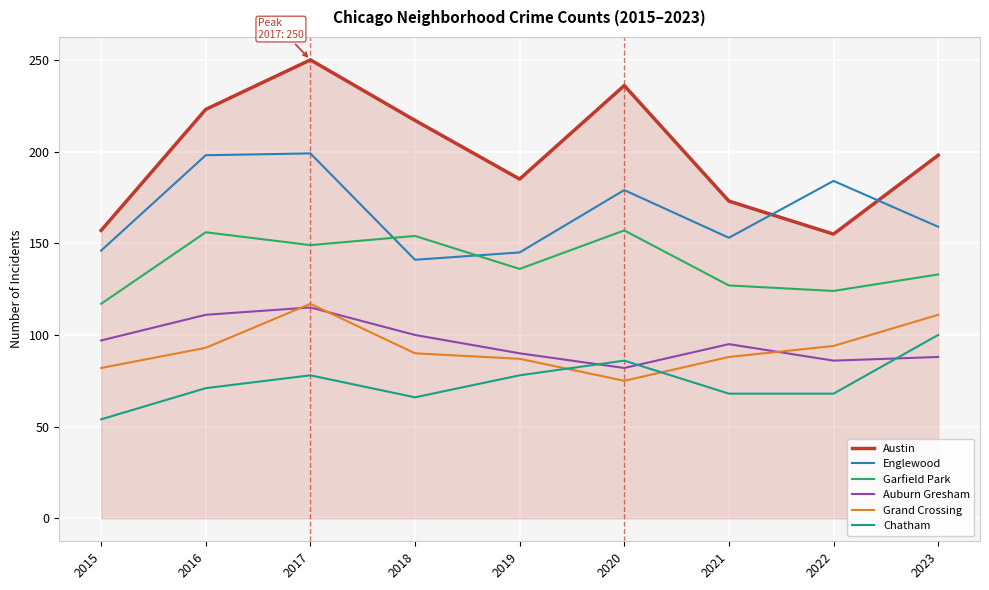

Which series has the widest spread of values?

Austin